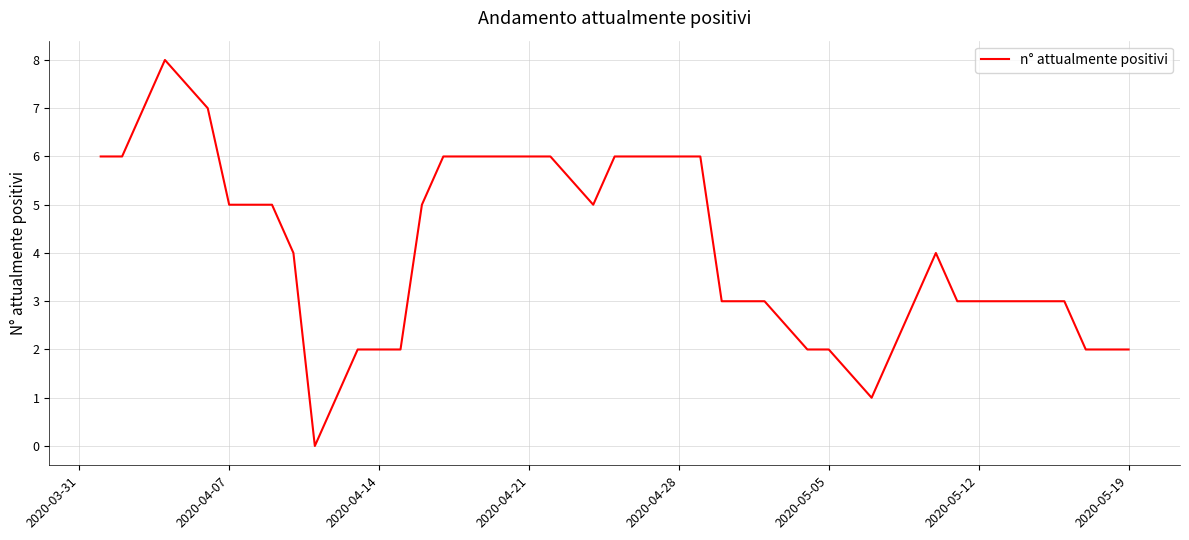

What is the maximum value shown in the chart?

8